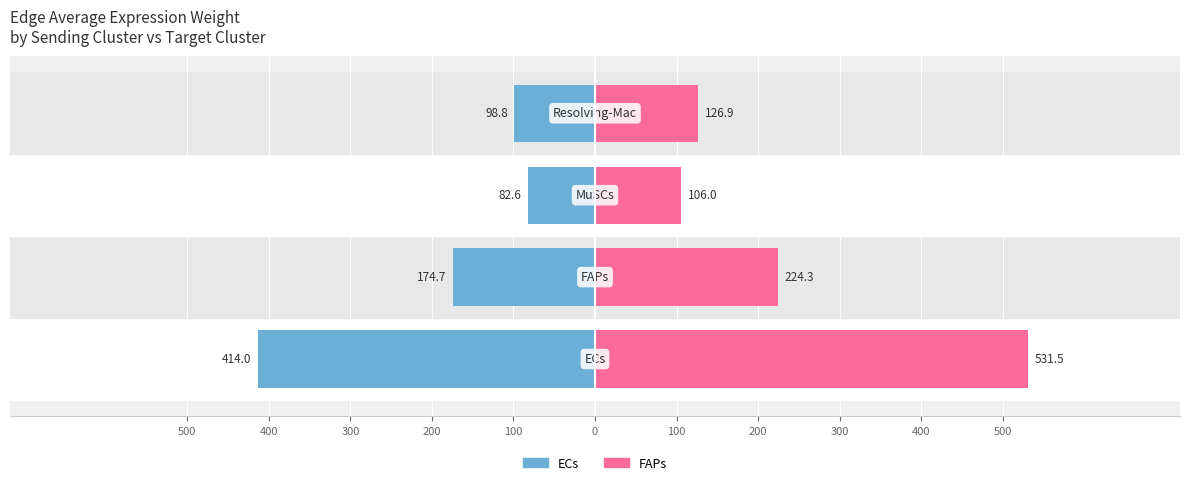

Reading right to left, transcribe all the data shown in this chart.

ECs (Sending): -98.8	-82.6	-174.7	-414.0
FAPs (Sending): 126.9	106.0	224.3	531.5